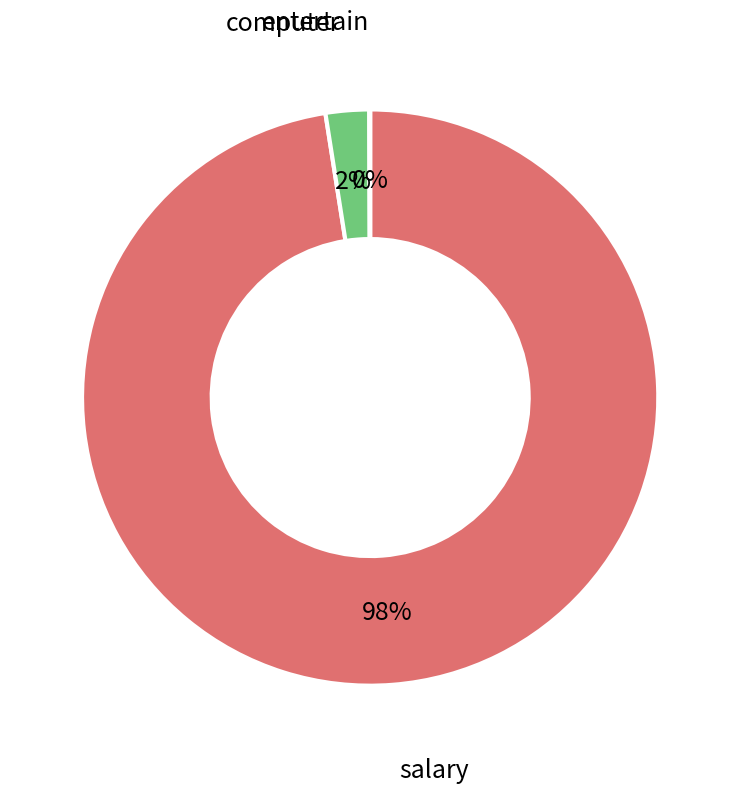

To the nearest percent, what is the average slice percentage?

33%